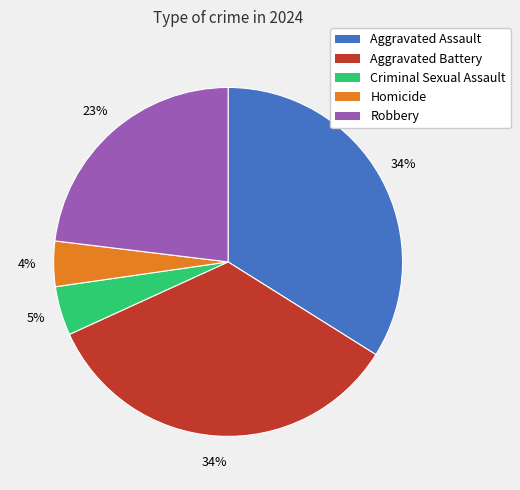

To the nearest percent, what is the difference between the largest and smallest slice percentages?

30%